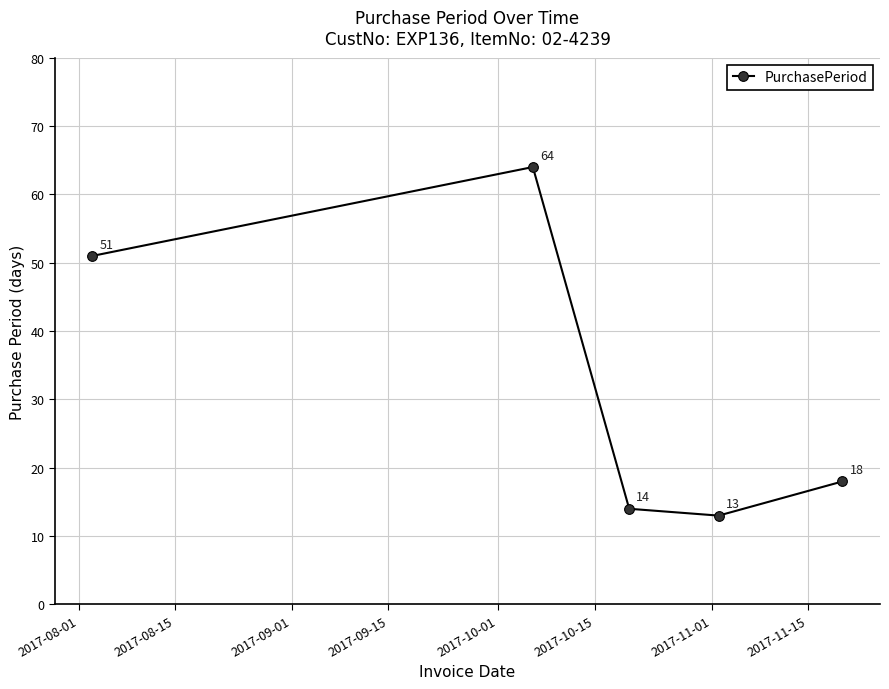

How many data points does each series have?

5